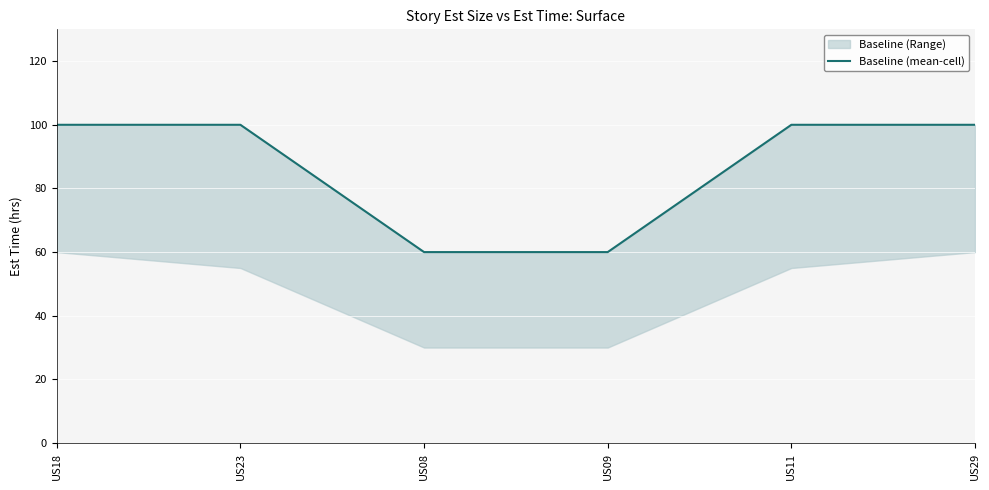

List the labels in order of value, smallest first.

US08, US09, US18, US23, US11, US29